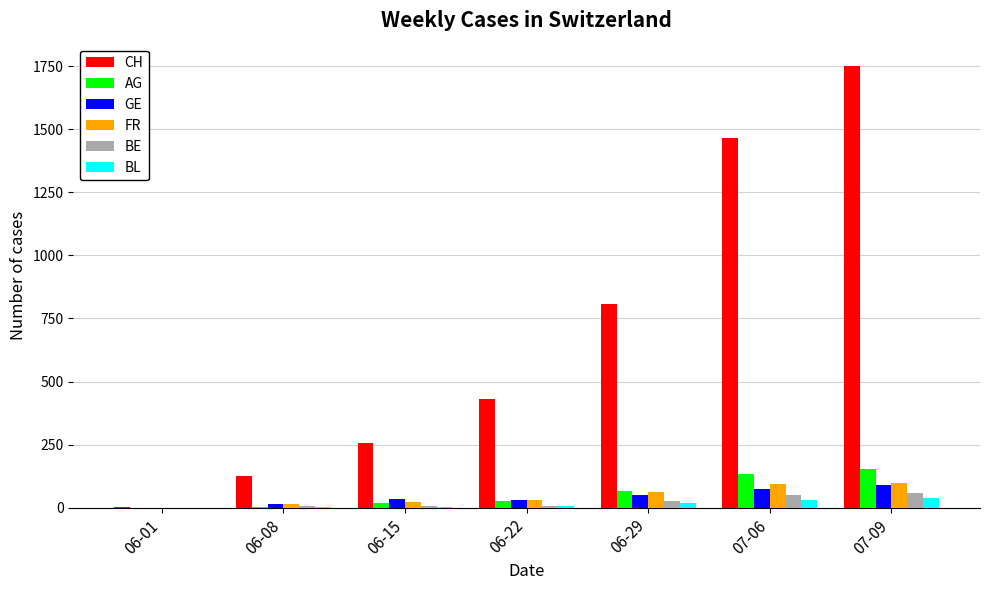

What is the spread (max minus min) of values at 07-09?

1713